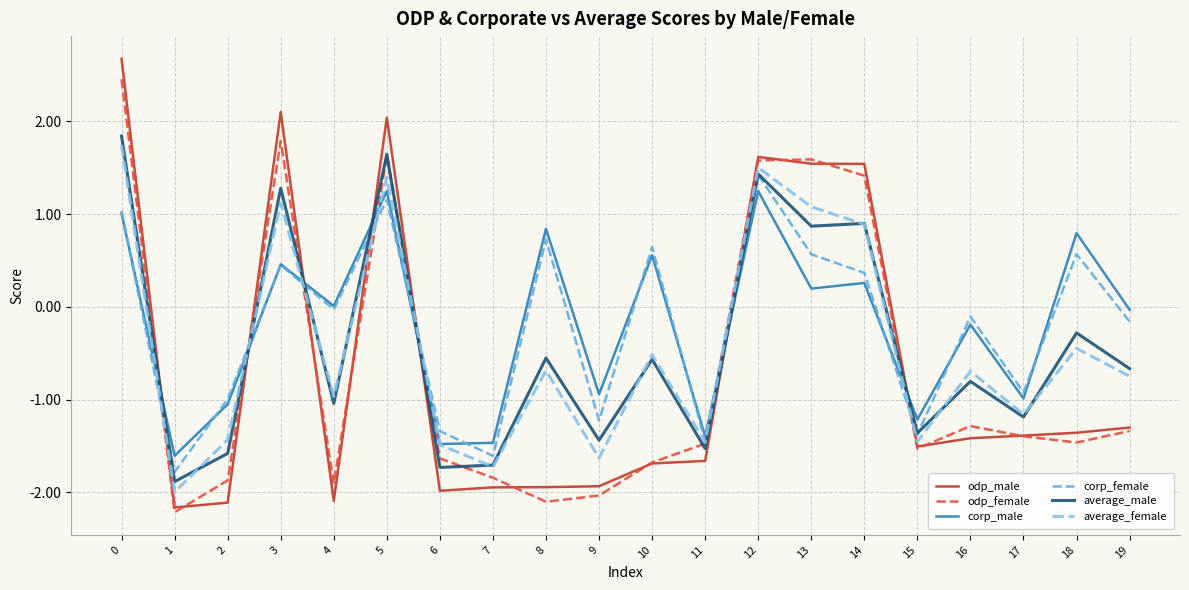

The average_female series shows -0.5 at 10. True or false?

True